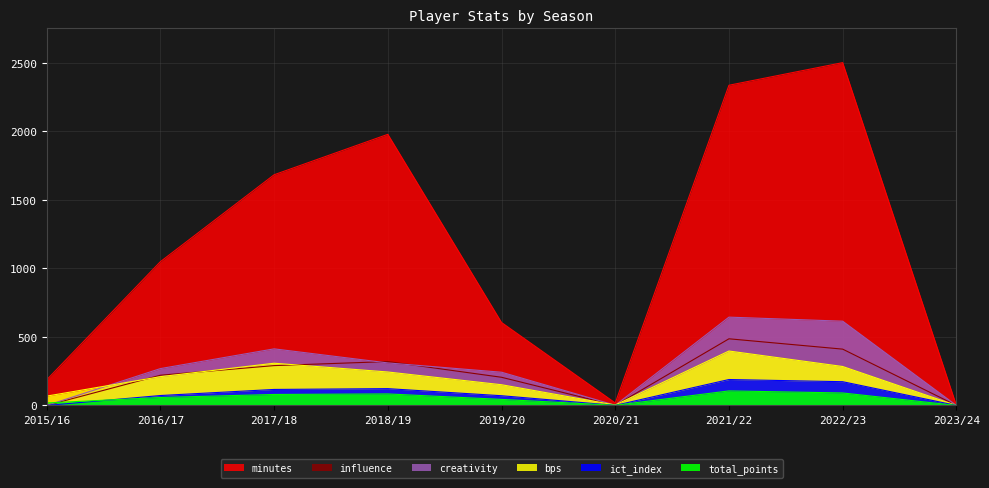

What is the difference between the influence values at 2017/18 and 2019/20?

85.2